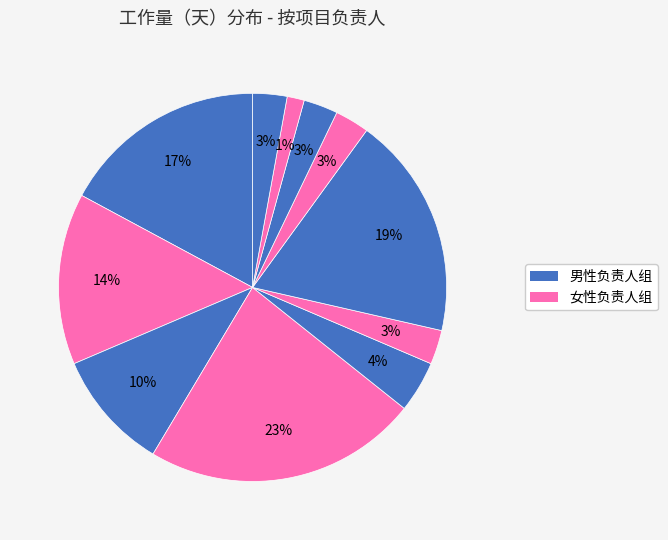

Is there any slice that represents more than half of the pie?

No